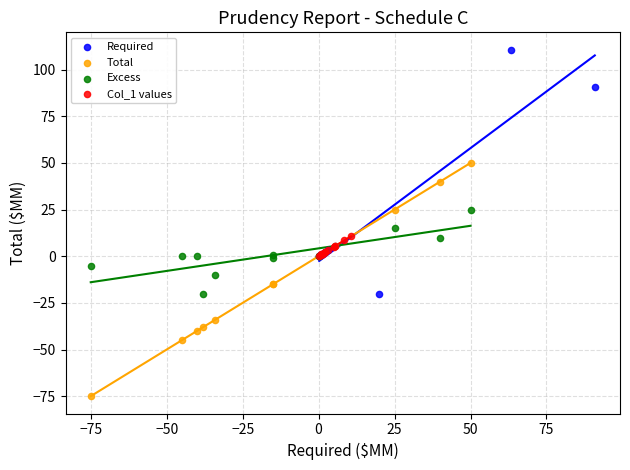

Which series reaches the minimum Y coordinate?

Total